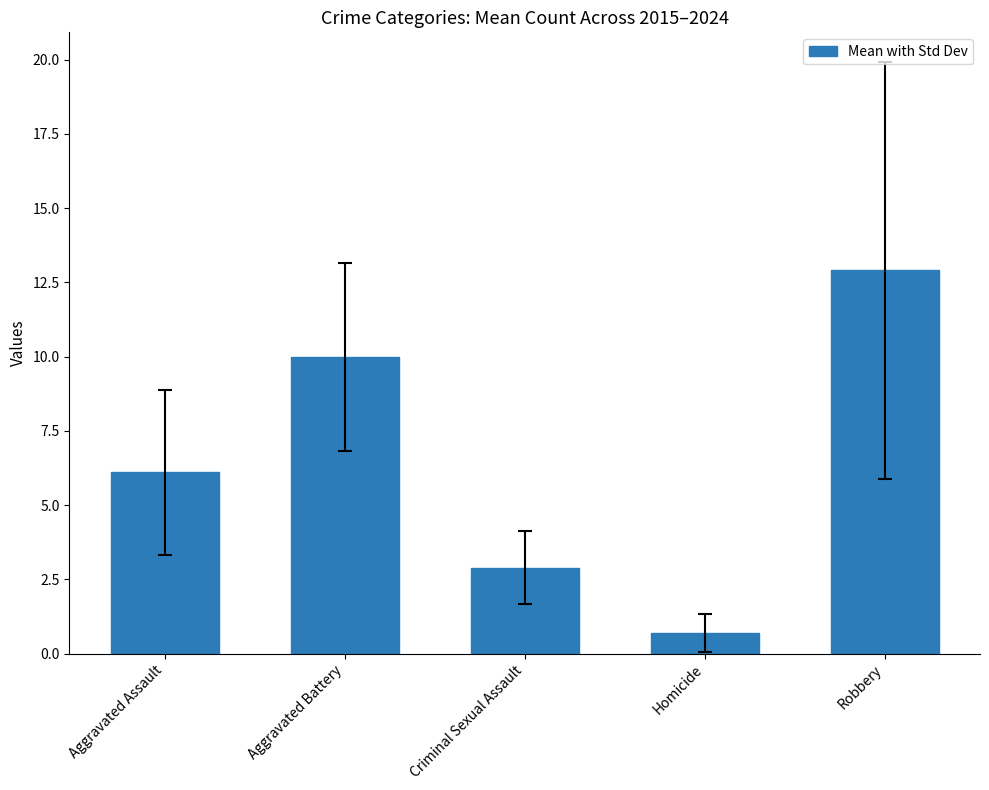

Reading right to left, transcribe all the data shown in this chart.

Robbery=12.9	Homicide=0.7	Criminal Sexual Assault=2.9	Aggravated Battery=10.0	Aggravated Assault=6.1